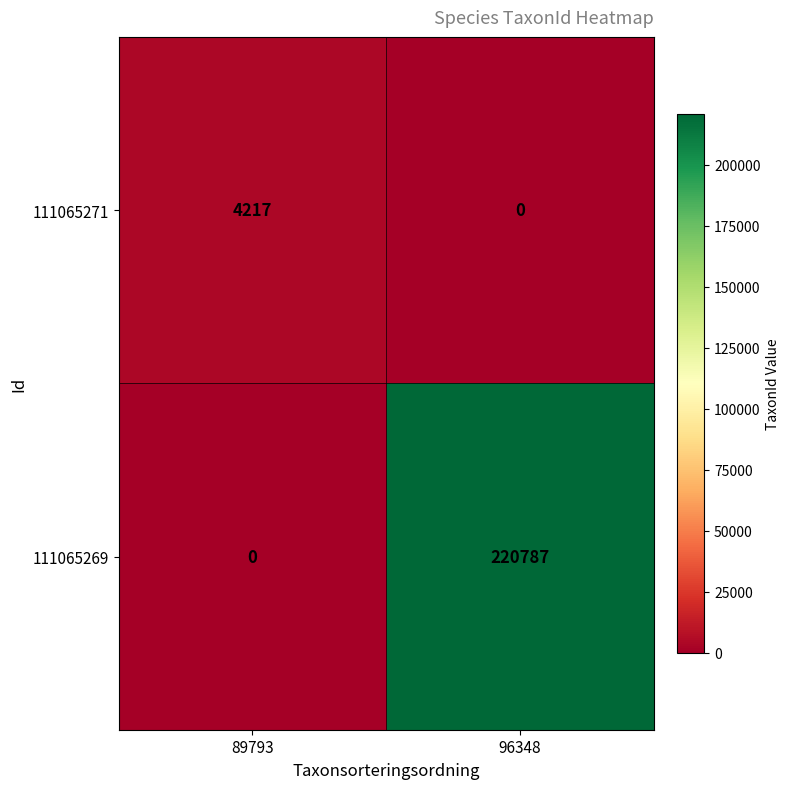

Reading left to right, list all the values displayed in this chart.

111065271: 4217	0
111065269: 0	220787